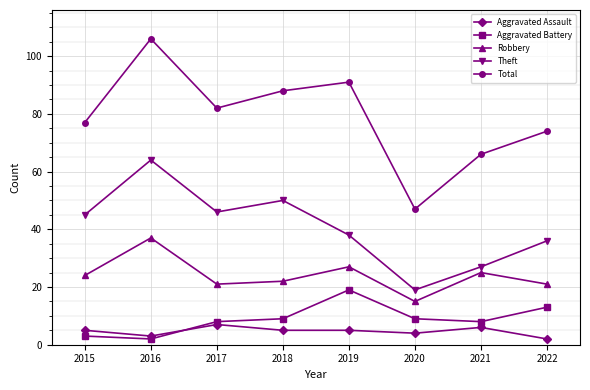

Reading left to right, what are all the values shown in this chart?

Aggravated Assault: 5	3	7	5	5	4	6	2
Aggravated Battery: 3	2	8	9	19	9	8	13
Robbery: 24	37	21	22	27	15	25	21
Theft: 45	64	46	50	38	19	27	36
Total: 77	106	82	88	91	47	66	74